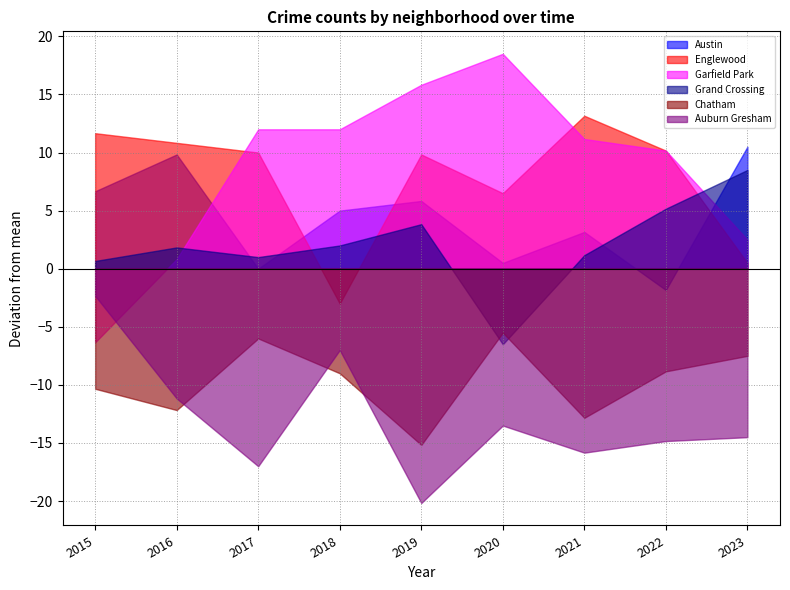

Which category has the highest value across all series?

2020